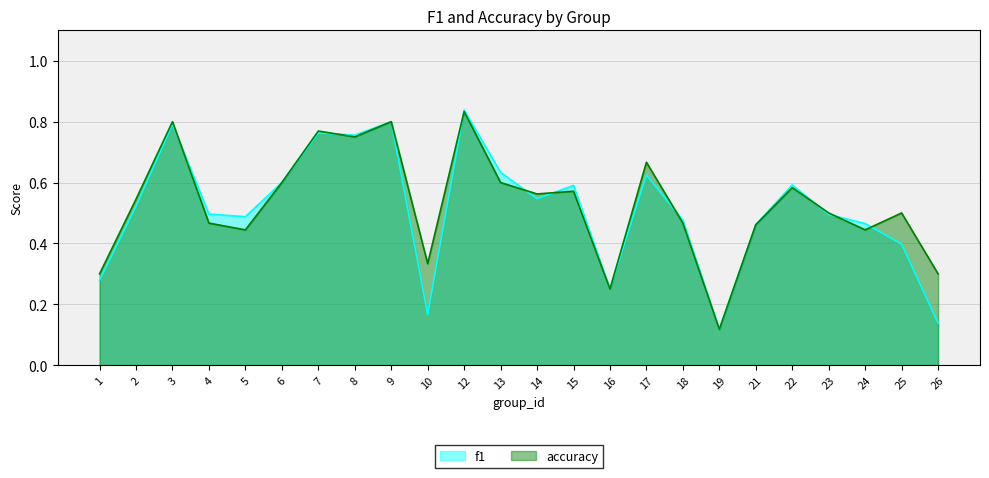

True or false: f1 has a value of 0.2 at 19.

False